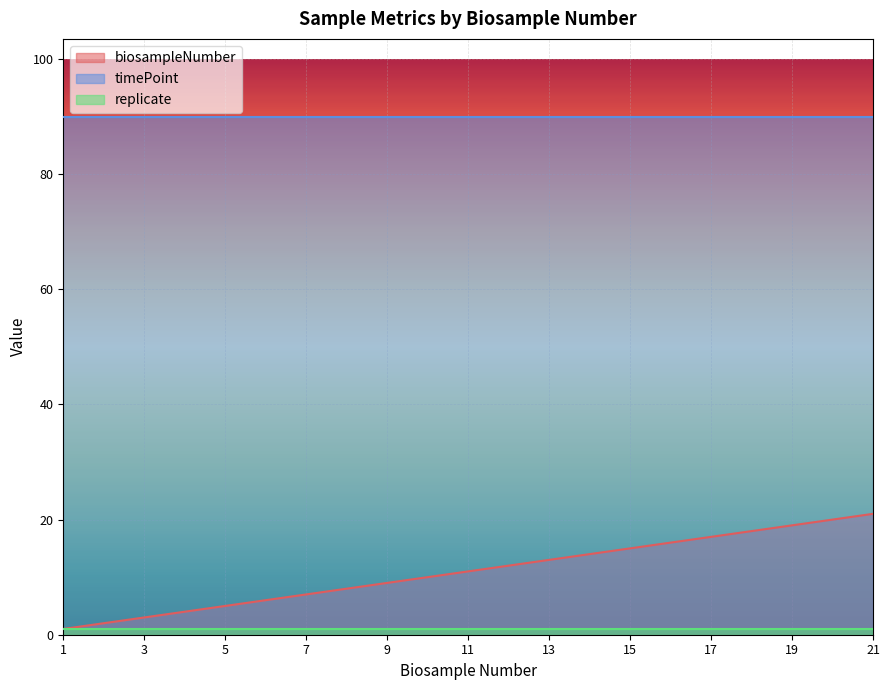

What is the total value across all series at 13?

104